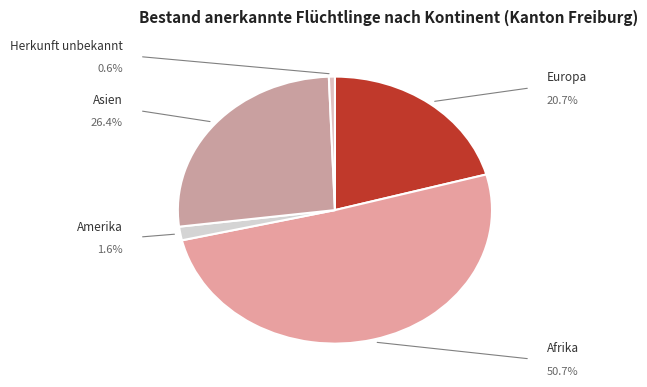

How much of the chart is everything except Herkunft unbekannt?

99.4%